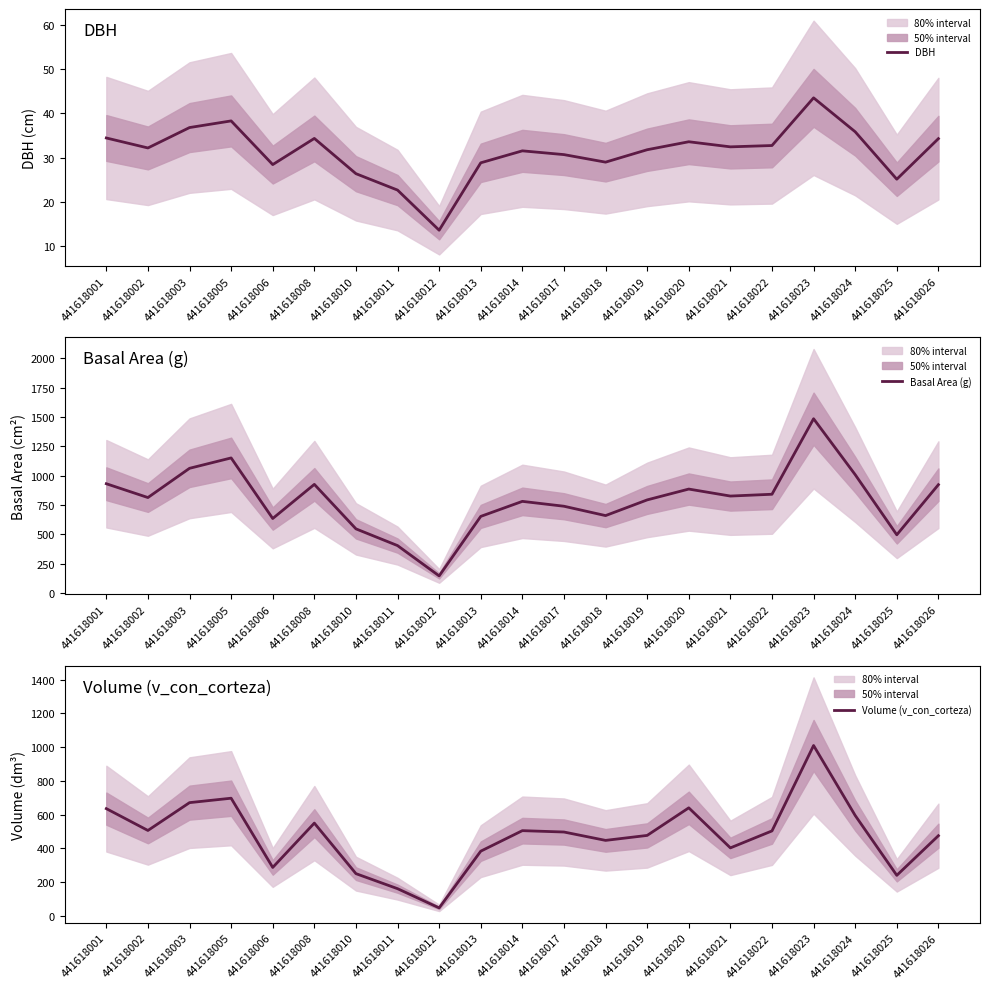

What is the average value of the DBH series?

31.3